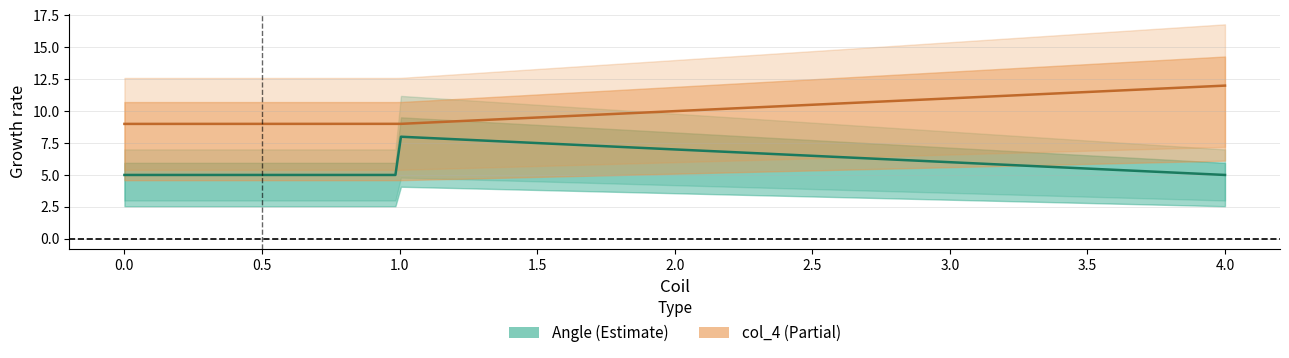

How many data points in col_4 are less than 12?

2